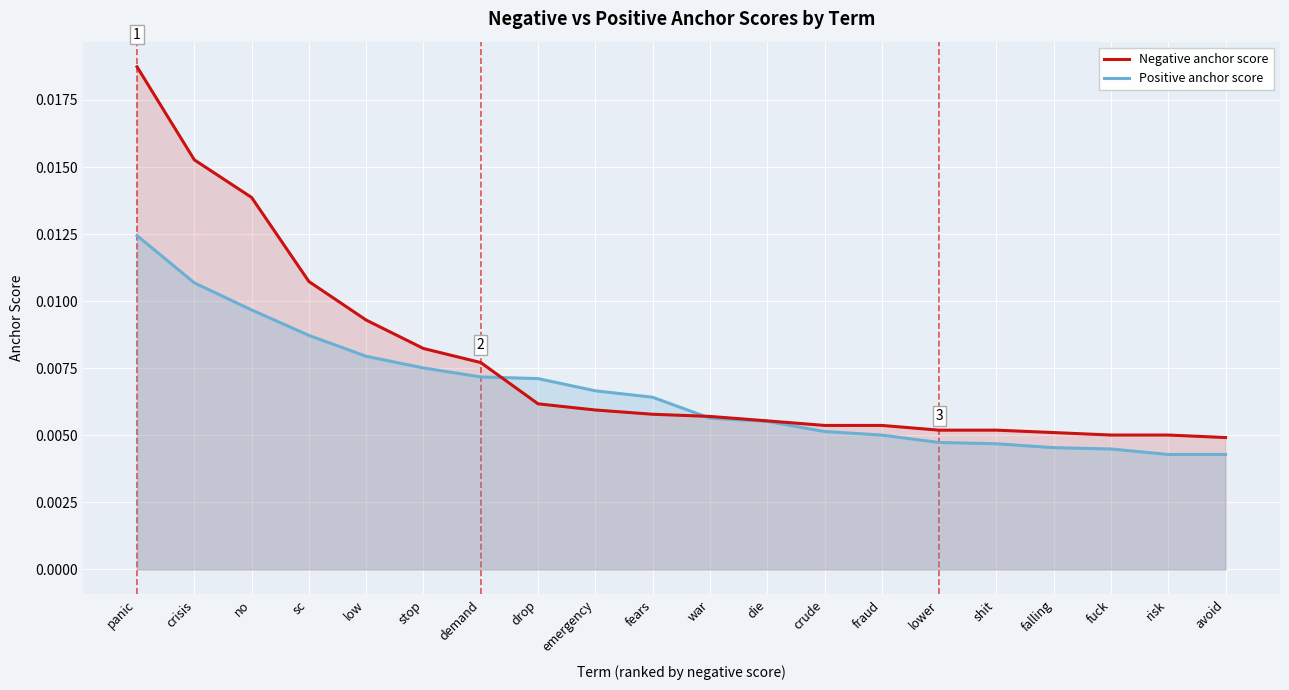

How many times do Negative anchor score and Positive anchor score cross each other?

2